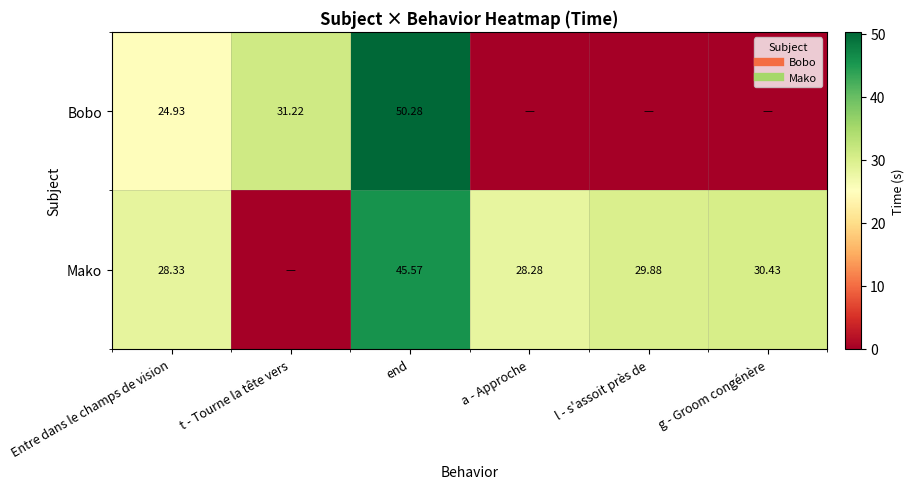

Which series has the largest total across all categories?

Mako